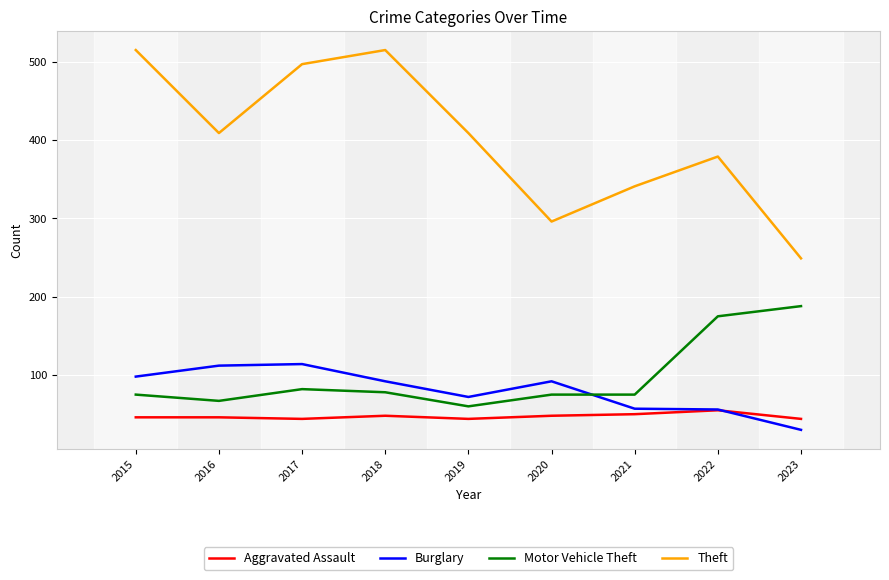

Which category has the highest value in the Motor Vehicle Theft series?

2023